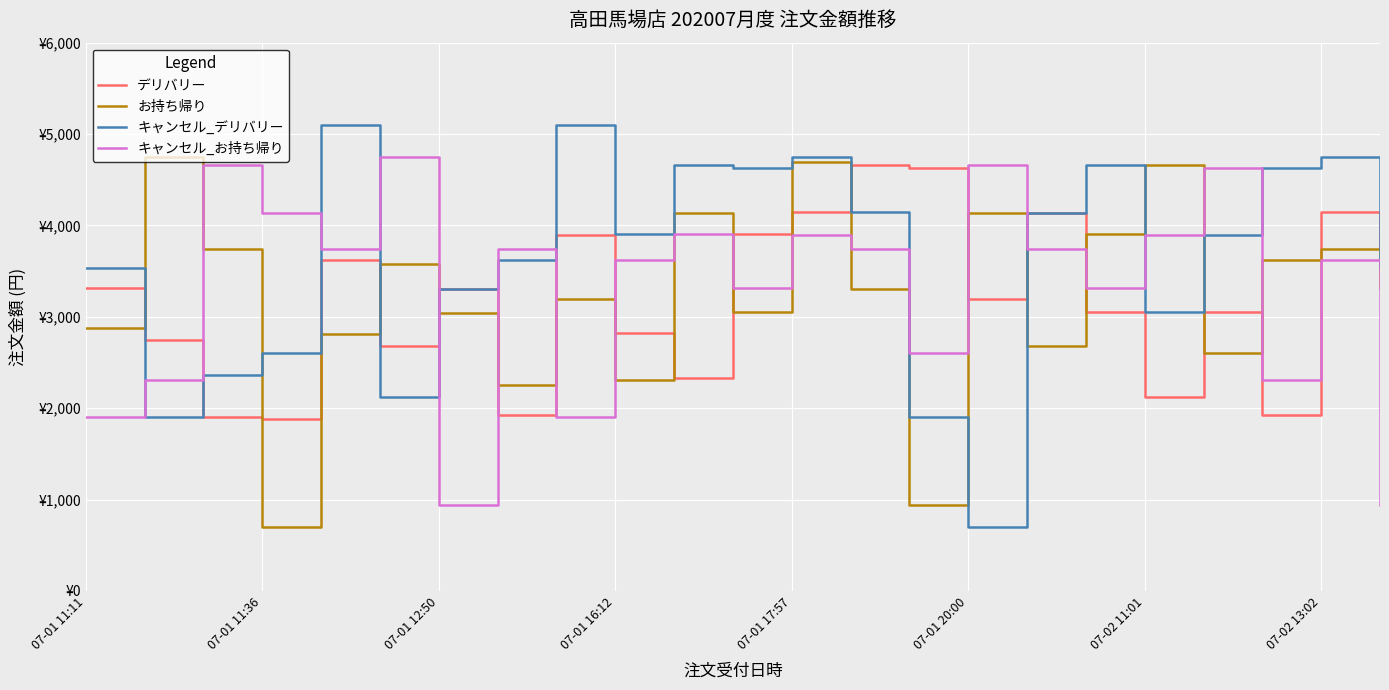

Reading left to right, extract all data points from this chart.

デリバリー: 3319	2750	1900	1882	3617	2677	3300	1927	3900	2827	2328	3901	4144	4659	4624	3190	4133	3050	2122	3050	1927	4144	3742
お持ち帰り: 2877	4744	3742	698	2808	3582	3042	2252	3190	2312	4133	3050	4692	3300	939	4133	2677	3901	4659	2603	3617	3742	3319
キャンセル_デリバリー: 3530	1899	2363	2603	5100	2122	3300	3617	5100	3901	4659	4624	4744	4144	1899	698	4133	4659	3050	3900	4624	4744	3530
キャンセル_お持ち帰り: 1899	2312	4659	4133	3742	4744	939	3742	1899	3617	3901	3319	3900	3742	2603	4659	3742	3319	3900	4624	2312	3617	939